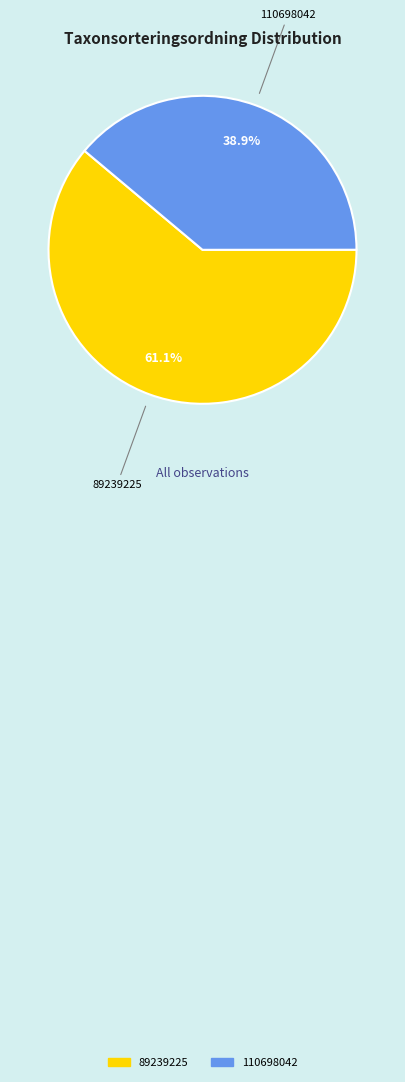

Rank the categories by value from highest to lowest.

89239225, 110698042